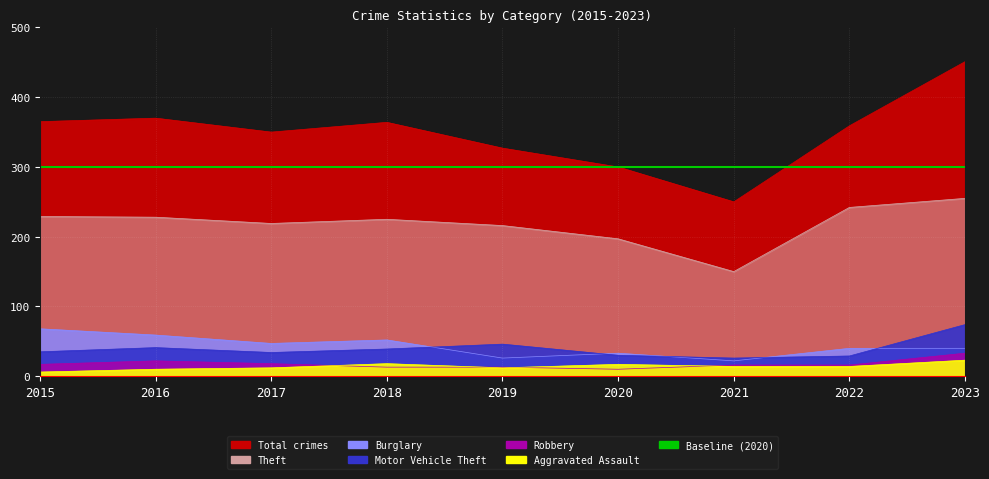

True or false: Motor Vehicle Theft has more than 0 points higher than both neighbors.

True